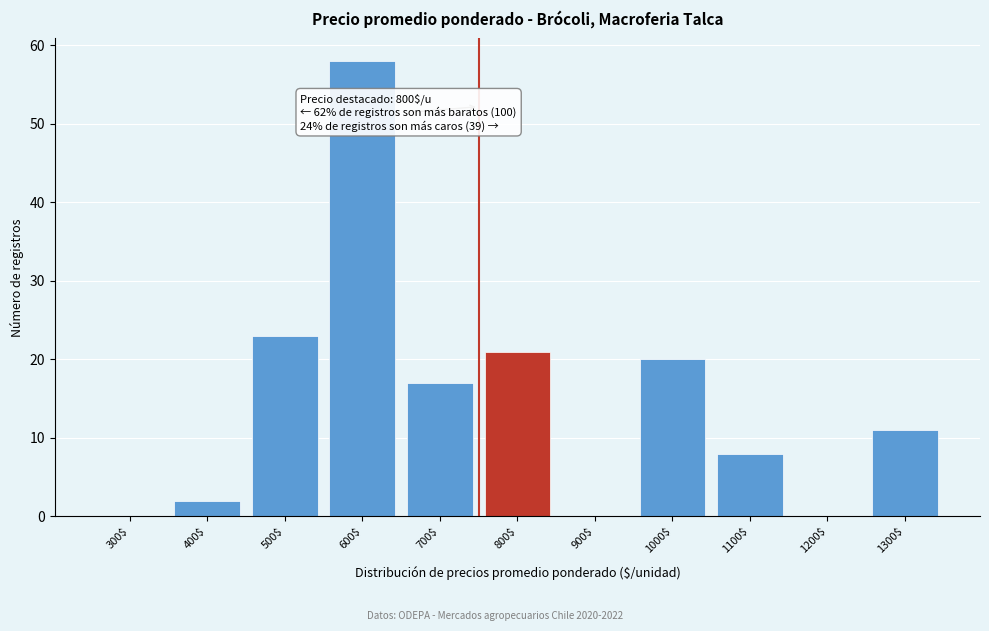

Where is the data nearest to the value 29?

500$